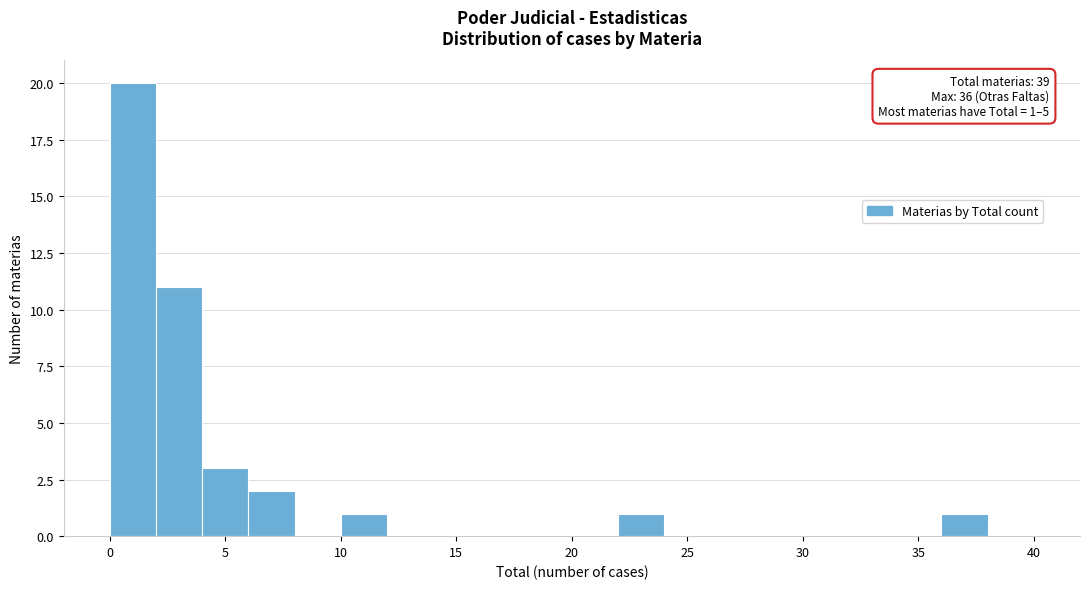

Which range on the x-axis has the tallest bar?

0 to 2